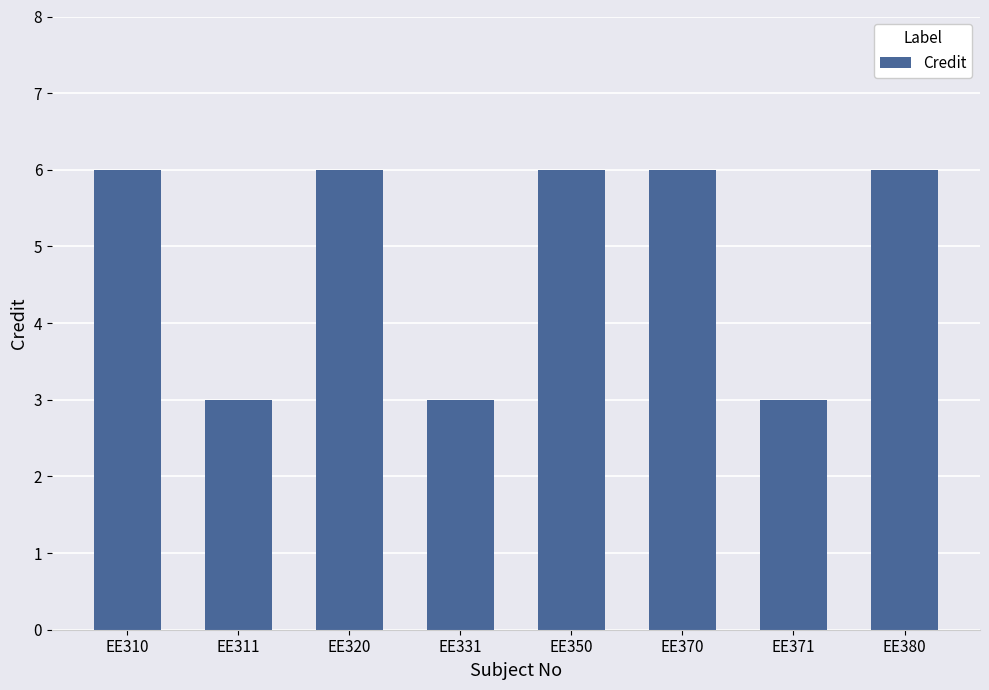

What is the average value?

5